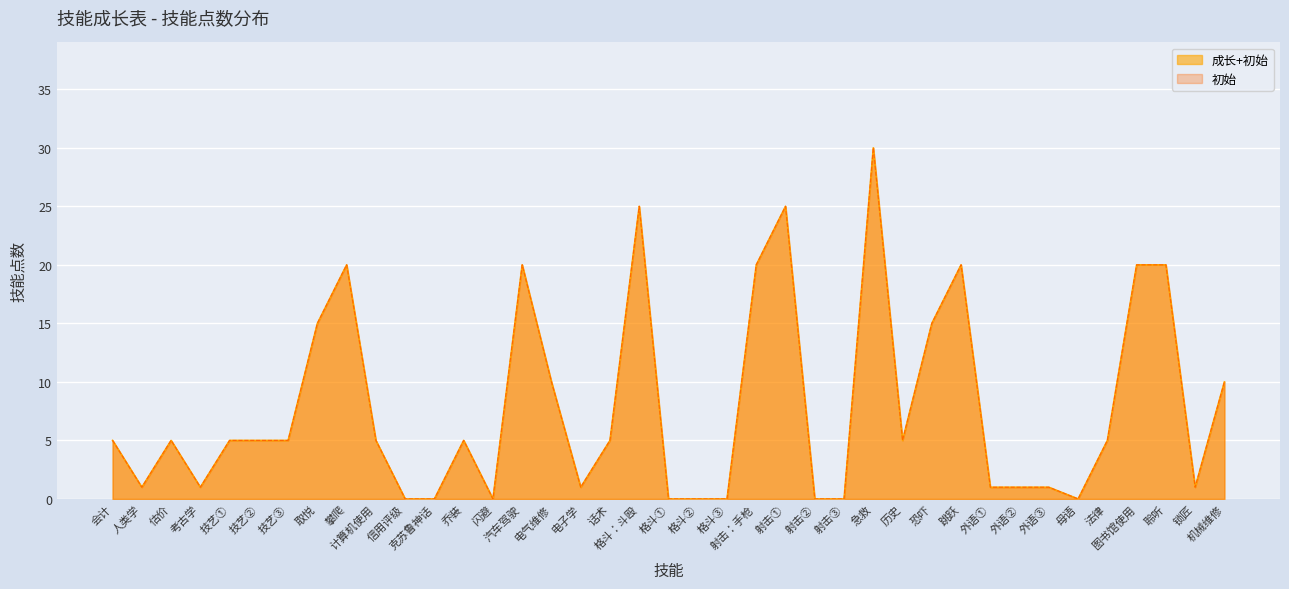

At which category does 初始 reach its first local peak?

估价